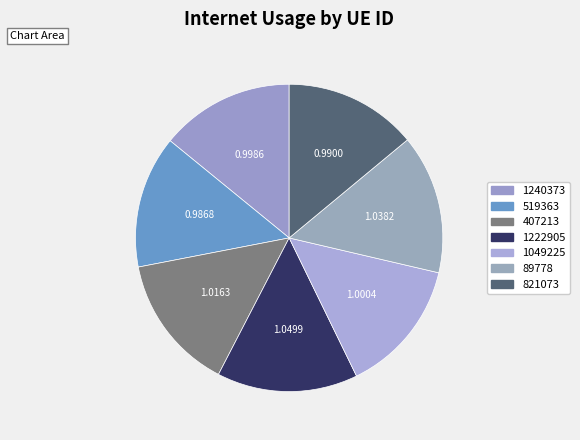

Is it true that 519363 is 5% of the pie?

False